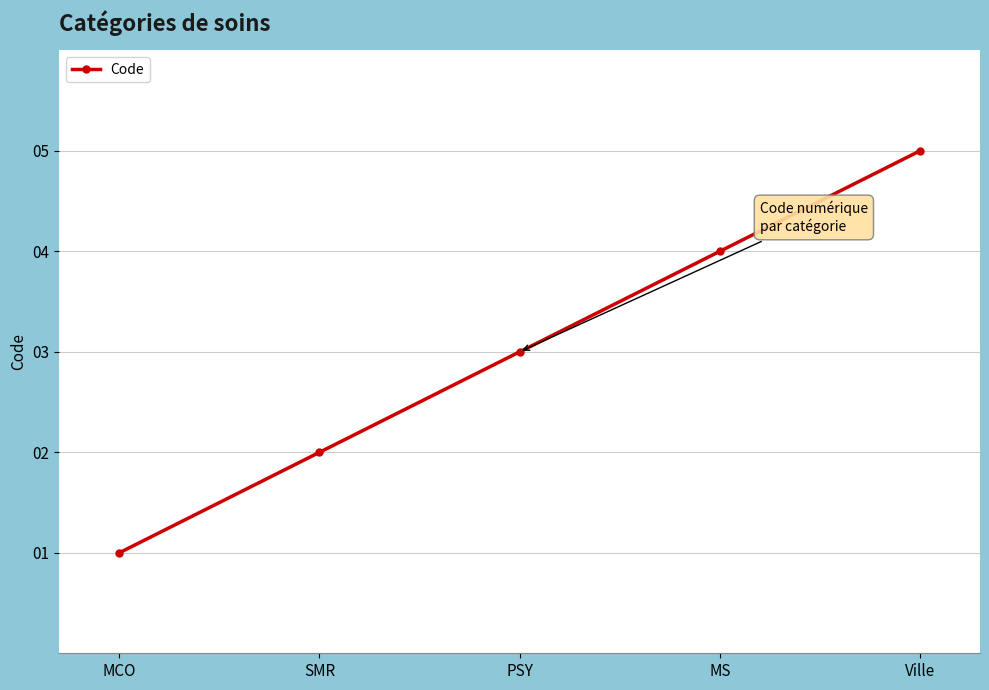

What is the value of the 3rd point from the left?

3